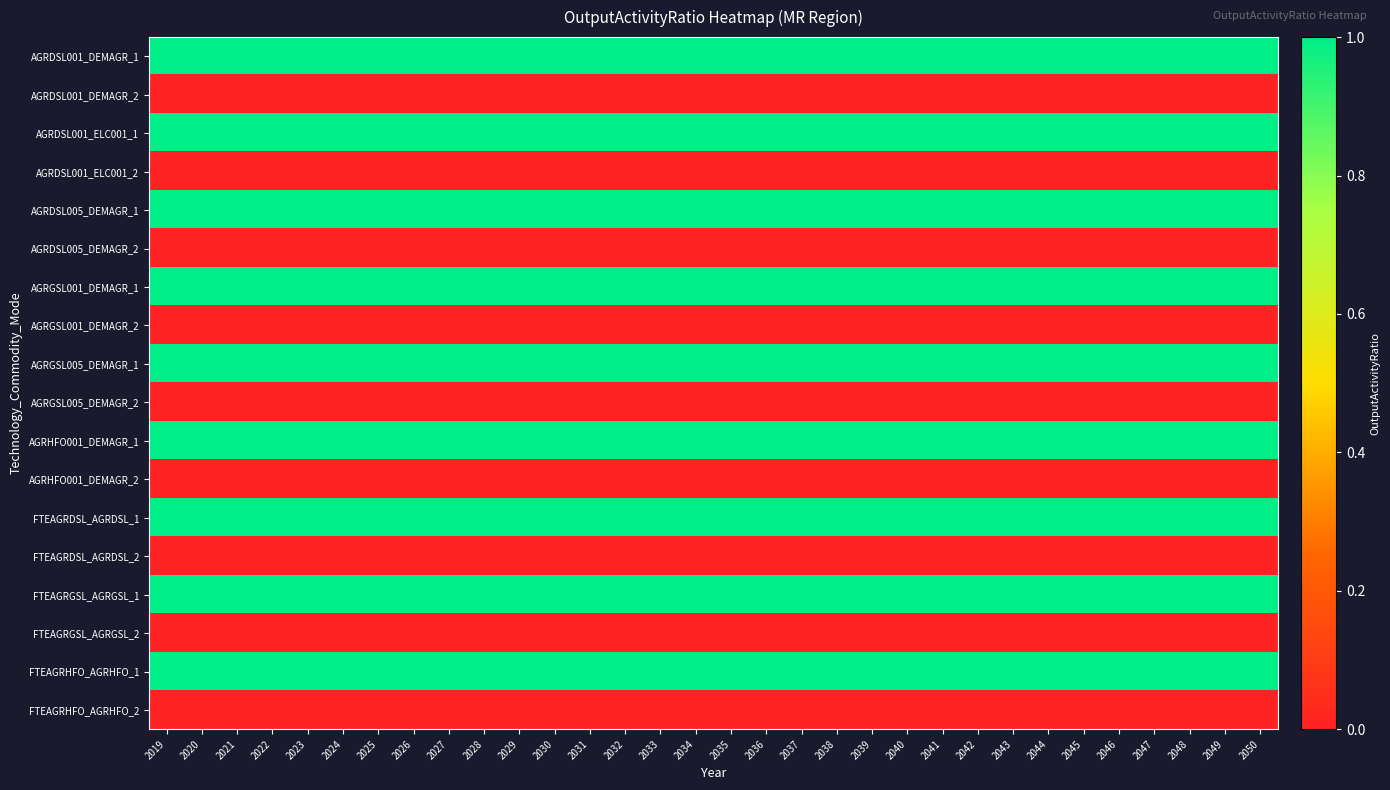

Reading right to left, transcribe all the data shown in this chart.

AGRDSL001_DEMAGR_1: 2050=1	2049=1	2048=1	2047=1	2046=1	2045=1	2044=1	2043=1	2042=1	2041=1	2040=1	2039=1	2038=1	2037=1	2036=1	2035=1	2034=1	2033=1	2032=1	2031=1	2030=1	2029=1	2028=1	2027=1	2026=1	2025=1	2024=1	2023=1	2022=1	2021=1	2020=1	2019=1
AGRDSL001_DEMAGR_2: 2050=0	2049=0	2048=0	2047=0	2046=0	2045=0	2044=0	2043=0	2042=0	2041=0	2040=0	2039=0	2038=0	2037=0	2036=0	2035=0	2034=0	2033=0	2032=0	2031=0	2030=0	2029=0	2028=0	2027=0	2026=0	2025=0	2024=0	2023=0	2022=0	2021=0	2020=0	2019=0
AGRDSL001_ELC001_1: 2050=1	2049=1	2048=1	2047=1	2046=1	2045=1	2044=1	2043=1	2042=1	2041=1	2040=1	2039=1	2038=1	2037=1	2036=1	2035=1	2034=1	2033=1	2032=1	2031=1	2030=1	2029=1	2028=1	2027=1	2026=1	2025=1	2024=1	2023=1	2022=1	2021=1	2020=1	2019=1
AGRDSL001_ELC001_2: 2050=0	2049=0	2048=0	2047=0	2046=0	2045=0	2044=0	2043=0	2042=0	2041=0	2040=0	2039=0	2038=0	2037=0	2036=0	2035=0	2034=0	2033=0	2032=0	2031=0	2030=0	2029=0	2028=0	2027=0	2026=0	2025=0	2024=0	2023=0	2022=0	2021=0	2020=0	2019=0
AGRDSL005_DEMAGR_1: 2050=1	2049=1	2048=1	2047=1	2046=1	2045=1	2044=1	2043=1	2042=1	2041=1	2040=1	2039=1	2038=1	2037=1	2036=1	2035=1	2034=1	2033=1	2032=1	2031=1	2030=1	2029=1	2028=1	2027=1	2026=1	2025=1	2024=1	2023=1	2022=1	2021=1	2020=1	2019=1
AGRDSL005_DEMAGR_2: 2050=0	2049=0	2048=0	2047=0	2046=0	2045=0	2044=0	2043=0	2042=0	2041=0	2040=0	2039=0	2038=0	2037=0	2036=0	2035=0	2034=0	2033=0	2032=0	2031=0	2030=0	2029=0	2028=0	2027=0	2026=0	2025=0	2024=0	2023=0	2022=0	2021=0	2020=0	2019=0
AGRGSL001_DEMAGR_1: 2050=1	2049=1	2048=1	2047=1	2046=1	2045=1	2044=1	2043=1	2042=1	2041=1	2040=1	2039=1	2038=1	2037=1	2036=1	2035=1	2034=1	2033=1	2032=1	2031=1	2030=1	2029=1	2028=1	2027=1	2026=1	2025=1	2024=1	2023=1	2022=1	2021=1	2020=1	2019=1
AGRGSL001_DEMAGR_2: 2050=0	2049=0	2048=0	2047=0	2046=0	2045=0	2044=0	2043=0	2042=0	2041=0	2040=0	2039=0	2038=0	2037=0	2036=0	2035=0	2034=0	2033=0	2032=0	2031=0	2030=0	2029=0	2028=0	2027=0	2026=0	2025=0	2024=0	2023=0	2022=0	2021=0	2020=0	2019=0
AGRGSL005_DEMAGR_1: 2050=1	2049=1	2048=1	2047=1	2046=1	2045=1	2044=1	2043=1	2042=1	2041=1	2040=1	2039=1	2038=1	2037=1	2036=1	2035=1	2034=1	2033=1	2032=1	2031=1	2030=1	2029=1	2028=1	2027=1	2026=1	2025=1	2024=1	2023=1	2022=1	2021=1	2020=1	2019=1
AGRGSL005_DEMAGR_2: 2050=0	2049=0	2048=0	2047=0	2046=0	2045=0	2044=0	2043=0	2042=0	2041=0	2040=0	2039=0	2038=0	2037=0	2036=0	2035=0	2034=0	2033=0	2032=0	2031=0	2030=0	2029=0	2028=0	2027=0	2026=0	2025=0	2024=0	2023=0	2022=0	2021=0	2020=0	2019=0
AGRHFO001_DEMAGR_1: 2050=1	2049=1	2048=1	2047=1	2046=1	2045=1	2044=1	2043=1	2042=1	2041=1	2040=1	2039=1	2038=1	2037=1	2036=1	2035=1	2034=1	2033=1	2032=1	2031=1	2030=1	2029=1	2028=1	2027=1	2026=1	2025=1	2024=1	2023=1	2022=1	2021=1	2020=1	2019=1
AGRHFO001_DEMAGR_2: 2050=0	2049=0	2048=0	2047=0	2046=0	2045=0	2044=0	2043=0	2042=0	2041=0	2040=0	2039=0	2038=0	2037=0	2036=0	2035=0	2034=0	2033=0	2032=0	2031=0	2030=0	2029=0	2028=0	2027=0	2026=0	2025=0	2024=0	2023=0	2022=0	2021=0	2020=0	2019=0
FTEAGRDSL_AGRDSL_1: 2050=1	2049=1	2048=1	2047=1	2046=1	2045=1	2044=1	2043=1	2042=1	2041=1	2040=1	2039=1	2038=1	2037=1	2036=1	2035=1	2034=1	2033=1	2032=1	2031=1	2030=1	2029=1	2028=1	2027=1	2026=1	2025=1	2024=1	2023=1	2022=1	2021=1	2020=1	2019=1
FTEAGRDSL_AGRDSL_2: 2050=0	2049=0	2048=0	2047=0	2046=0	2045=0	2044=0	2043=0	2042=0	2041=0	2040=0	2039=0	2038=0	2037=0	2036=0	2035=0	2034=0	2033=0	2032=0	2031=0	2030=0	2029=0	2028=0	2027=0	2026=0	2025=0	2024=0	2023=0	2022=0	2021=0	2020=0	2019=0
FTEAGRGSL_AGRGSL_1: 2050=1	2049=1	2048=1	2047=1	2046=1	2045=1	2044=1	2043=1	2042=1	2041=1	2040=1	2039=1	2038=1	2037=1	2036=1	2035=1	2034=1	2033=1	2032=1	2031=1	2030=1	2029=1	2028=1	2027=1	2026=1	2025=1	2024=1	2023=1	2022=1	2021=1	2020=1	2019=1
FTEAGRGSL_AGRGSL_2: 2050=0	2049=0	2048=0	2047=0	2046=0	2045=0	2044=0	2043=0	2042=0	2041=0	2040=0	2039=0	2038=0	2037=0	2036=0	2035=0	2034=0	2033=0	2032=0	2031=0	2030=0	2029=0	2028=0	2027=0	2026=0	2025=0	2024=0	2023=0	2022=0	2021=0	2020=0	2019=0
FTEAGRHFO_AGRHFO_1: 2050=1	2049=1	2048=1	2047=1	2046=1	2045=1	2044=1	2043=1	2042=1	2041=1	2040=1	2039=1	2038=1	2037=1	2036=1	2035=1	2034=1	2033=1	2032=1	2031=1	2030=1	2029=1	2028=1	2027=1	2026=1	2025=1	2024=1	2023=1	2022=1	2021=1	2020=1	2019=1
FTEAGRHFO_AGRHFO_2: 2050=0	2049=0	2048=0	2047=0	2046=0	2045=0	2044=0	2043=0	2042=0	2041=0	2040=0	2039=0	2038=0	2037=0	2036=0	2035=0	2034=0	2033=0	2032=0	2031=0	2030=0	2029=0	2028=0	2027=0	2026=0	2025=0	2024=0	2023=0	2022=0	2021=0	2020=0	2019=0